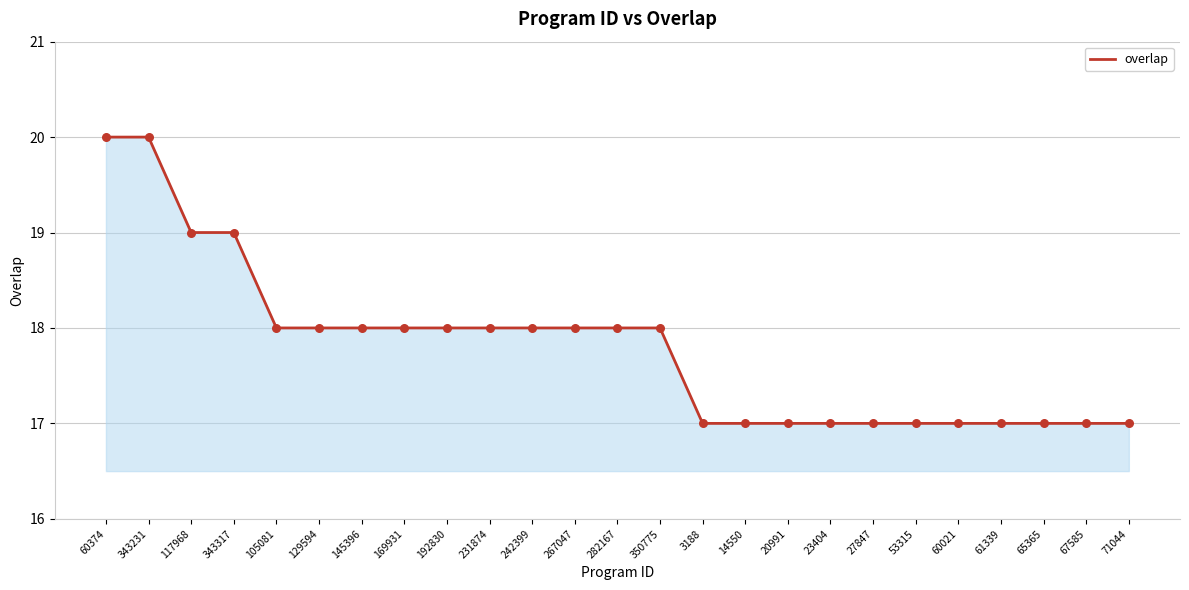

Approximately how many times larger is the value at 65365 compared to 350775?

0.9